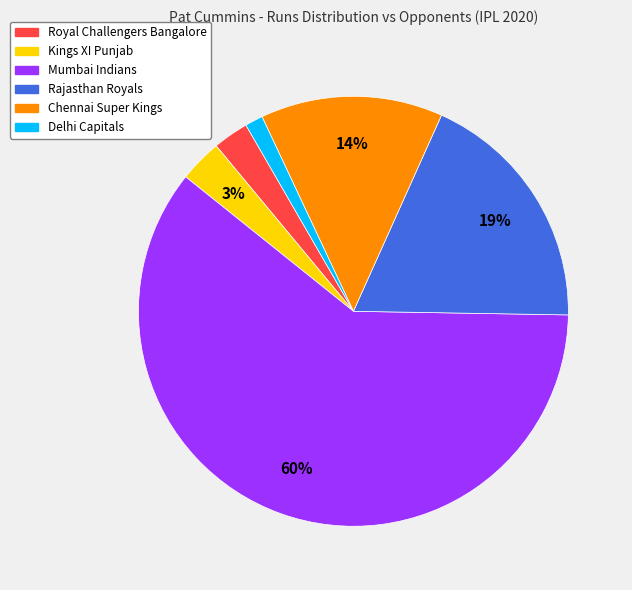

Is the sum of Royal Challengers Bangalore and Rajasthan Royals greater than half?

No